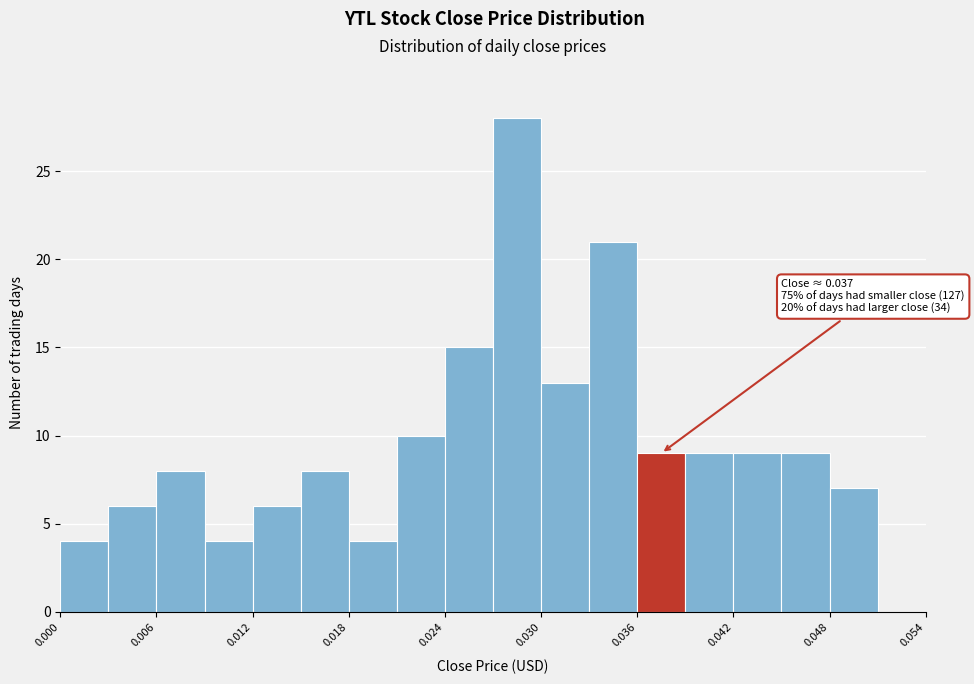

Read against the x-axis, roughly where is the centre of the tallest bar?

0.029